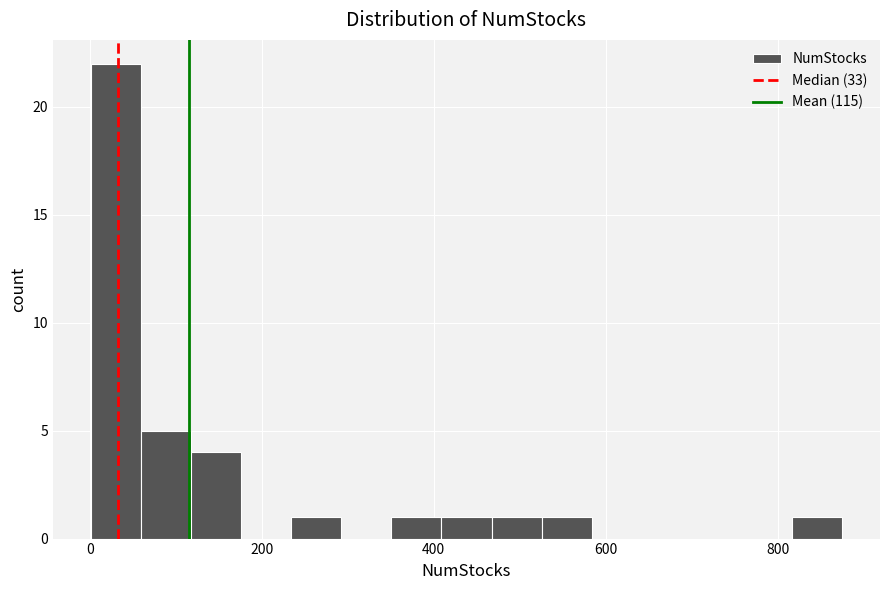

Around what value on the x-axis is the tallest bar? Give the approximate position of its centre, as read against the axis.

40